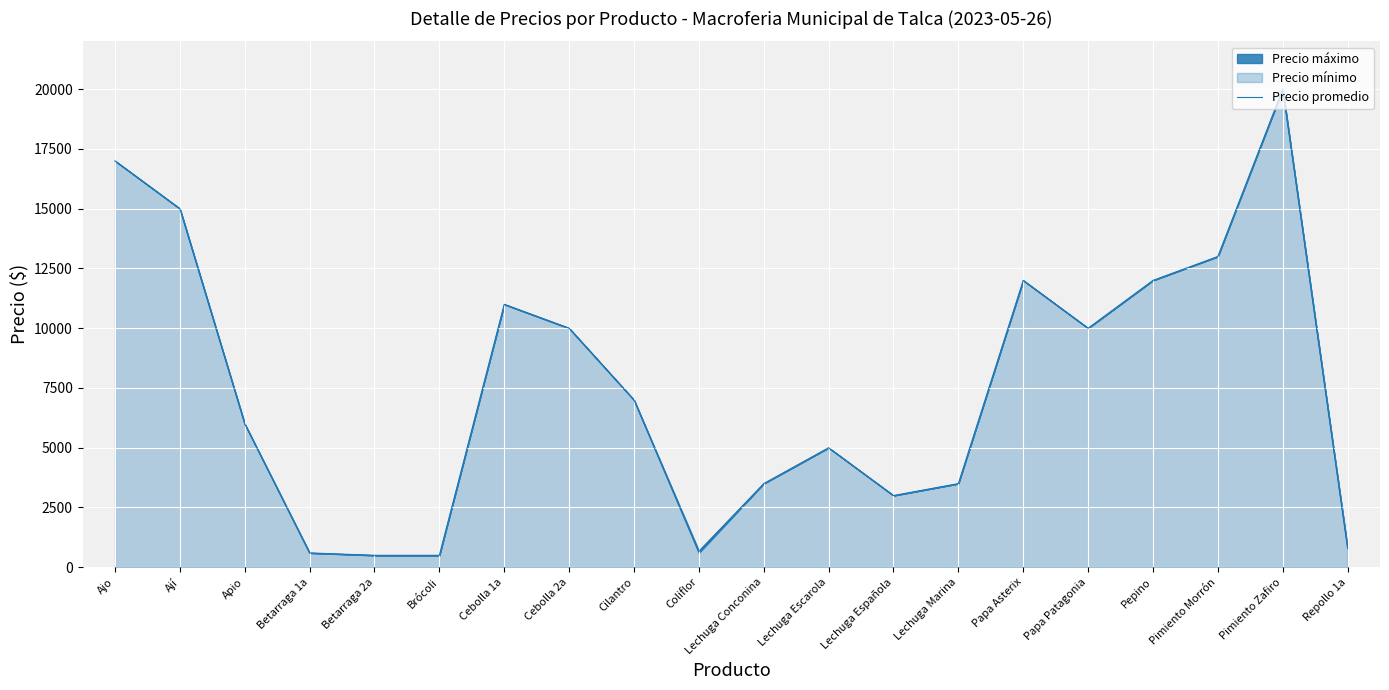

Count the number of values greater than 7000.

9